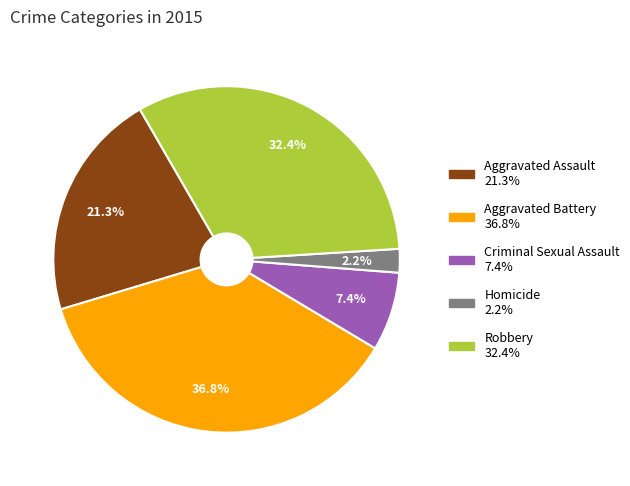

To the nearest percent, what percentage of the pie is Aggravated Battery?

37%